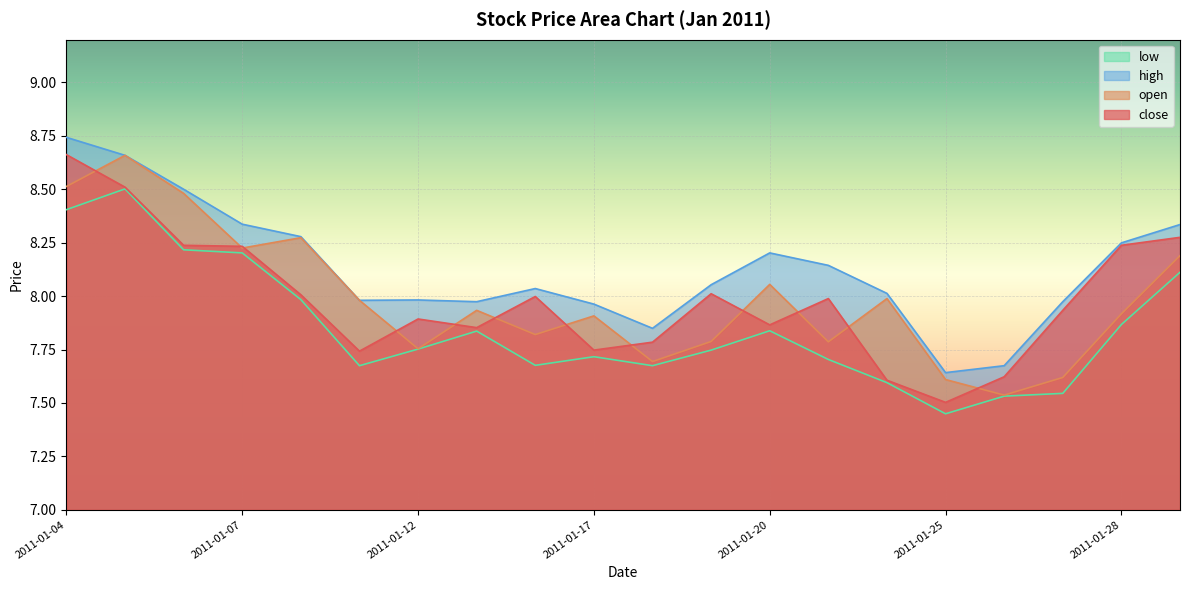

What is the value of the open point at the 1st from the left?

8.5